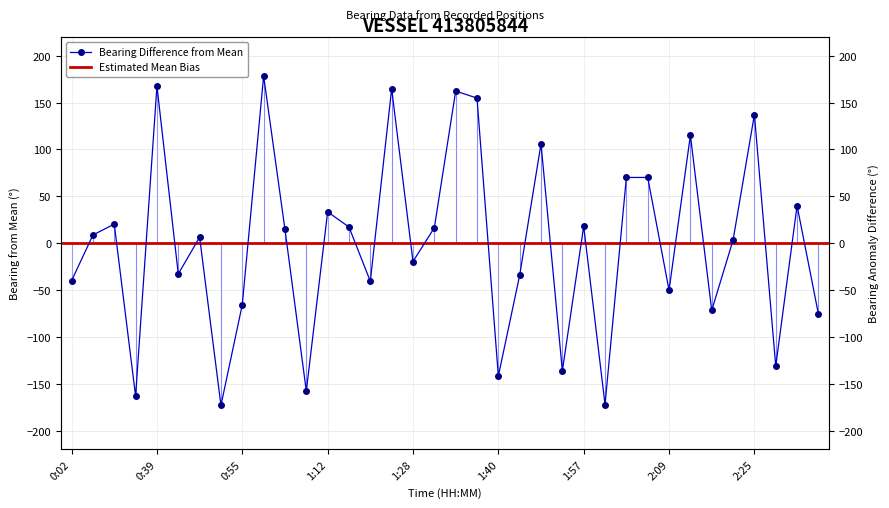

At which category does the chart reach its peak across all series?

0:59